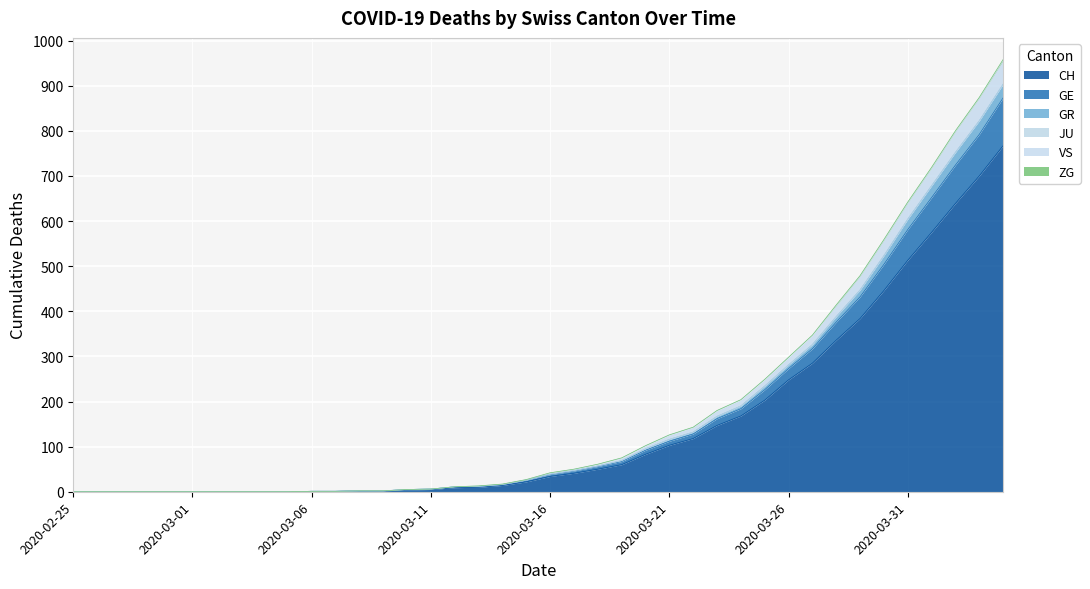

What is the highest value of the CH series?

767